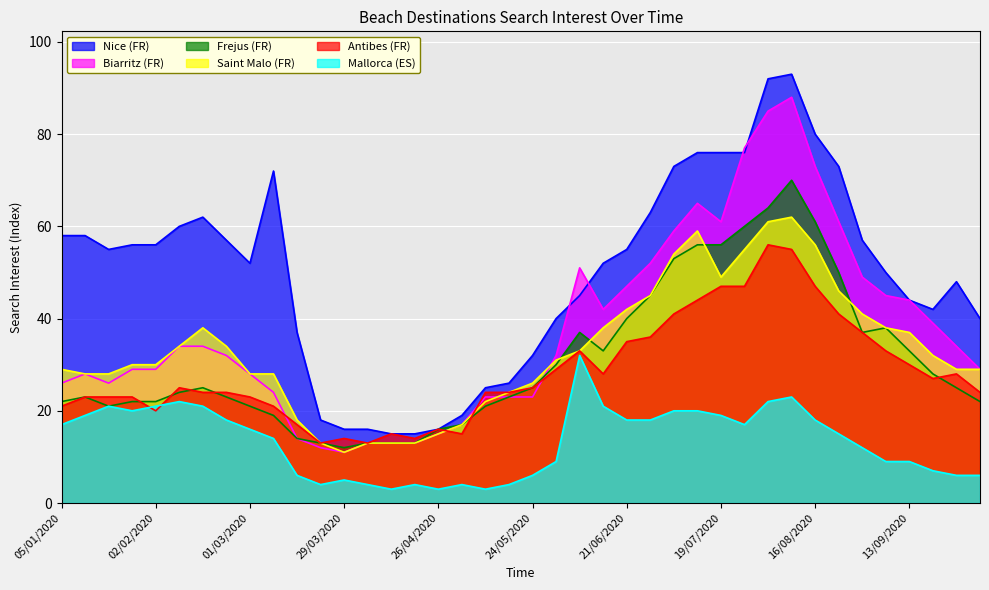

The Frejus (FR) series shows 18 at 29/03/2020. True or false?

False